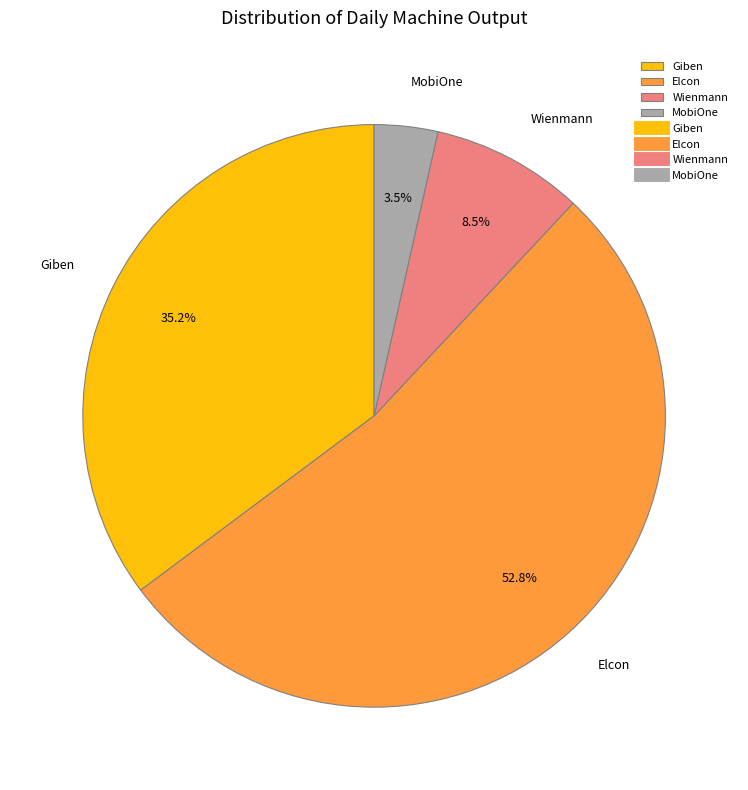

To the nearest percent, what is the difference between the MobiOne and Giben slice percentages?

32%